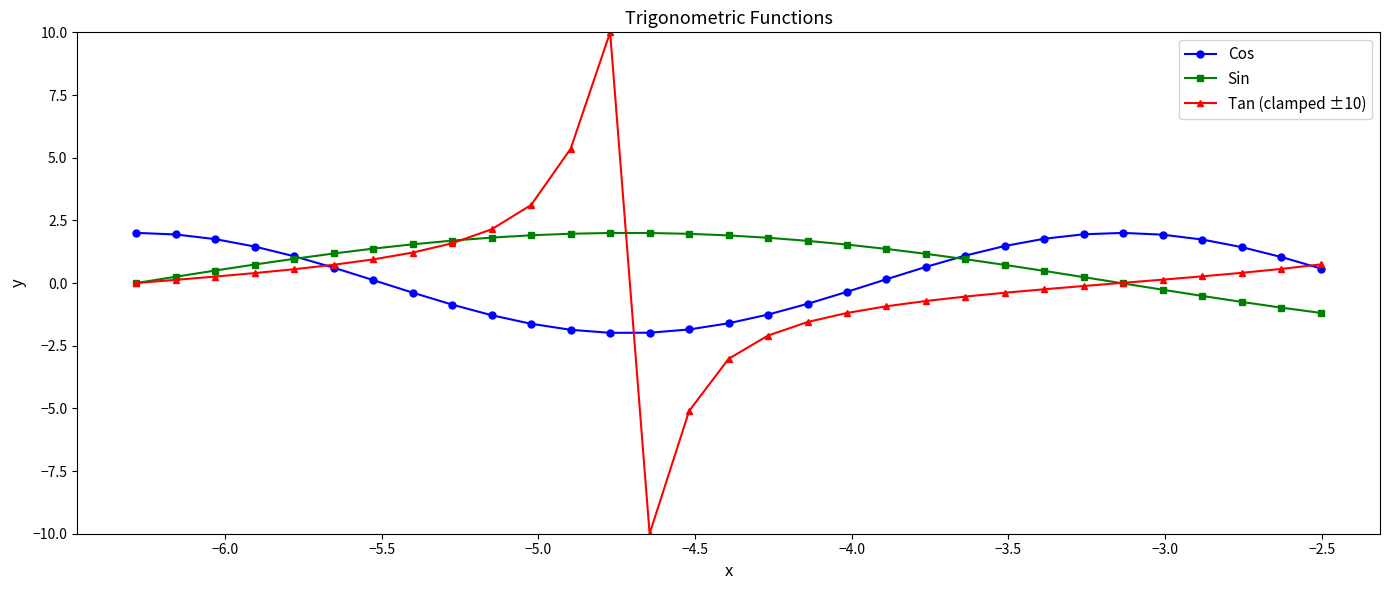

Which series has the largest range (max minus min)?

Tan (clamped ±10)